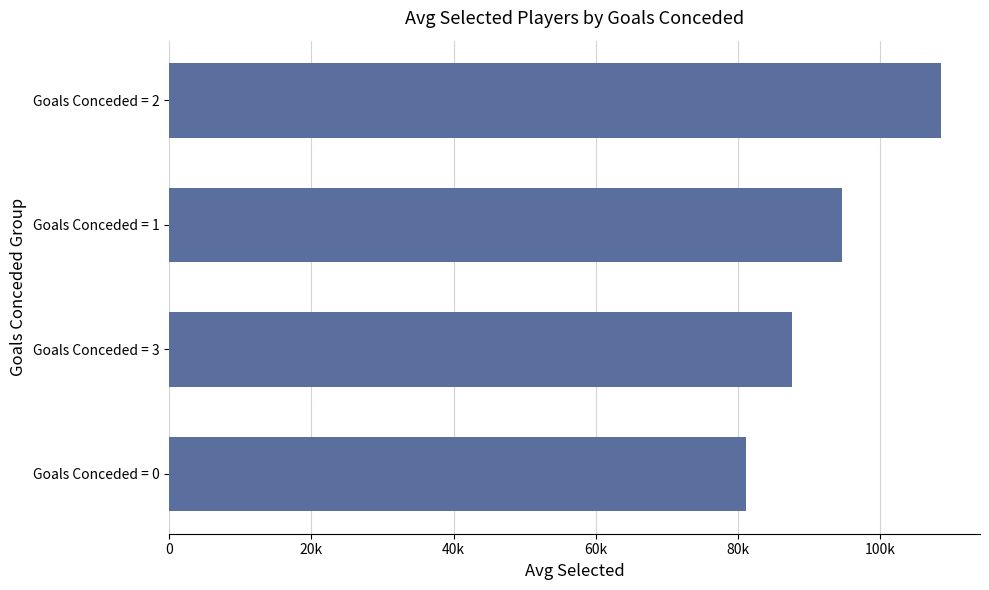

What is the difference between the maximum and second lowest values?

21008.0